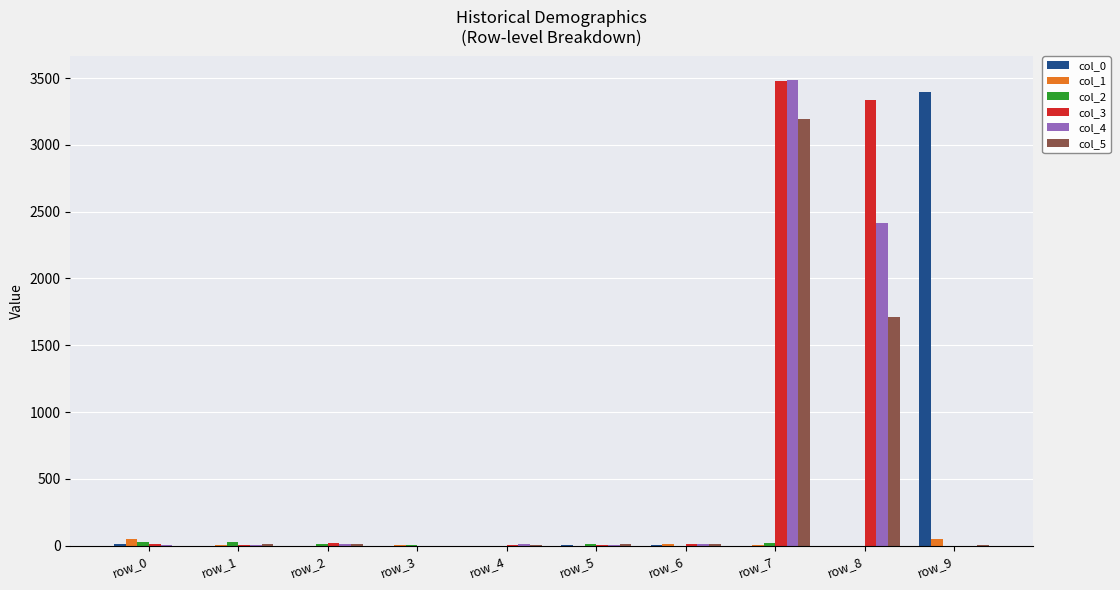

True or false: col_5 has a value of 14 at row_2.

True